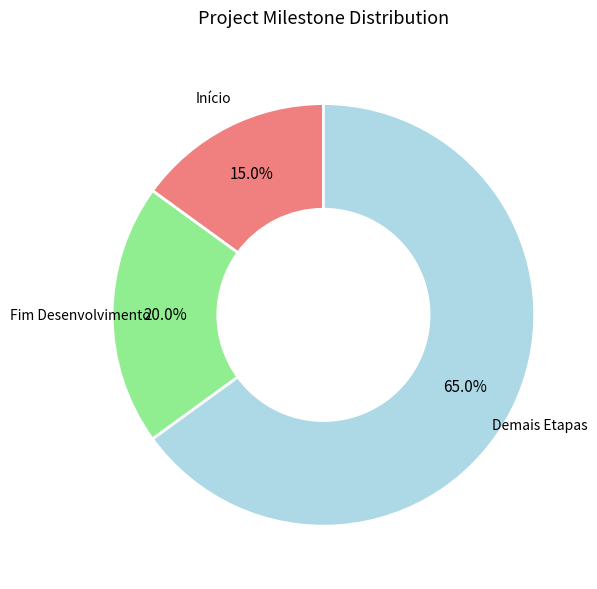

To the nearest percent, what is the average slice percentage?

33%